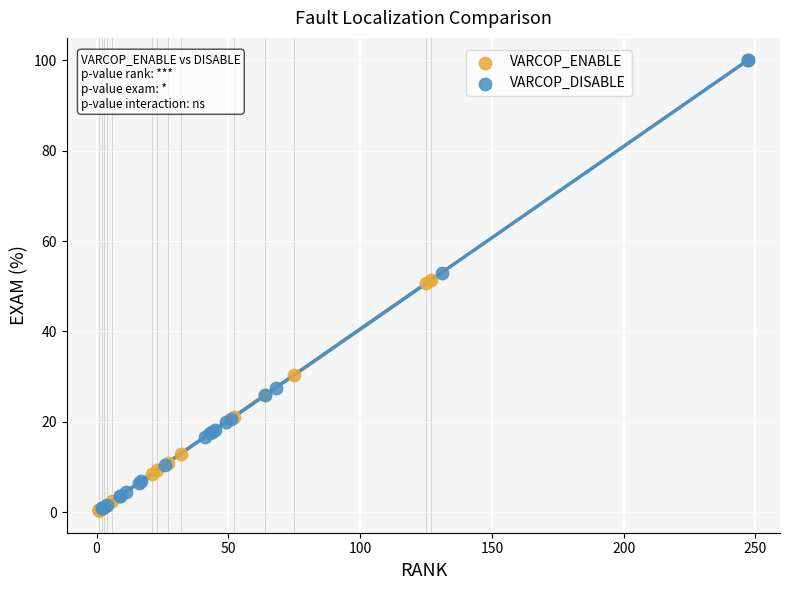

What are all the series names shown in the legend?

VARCOP_ENABLE, VARCOP_DISABLE